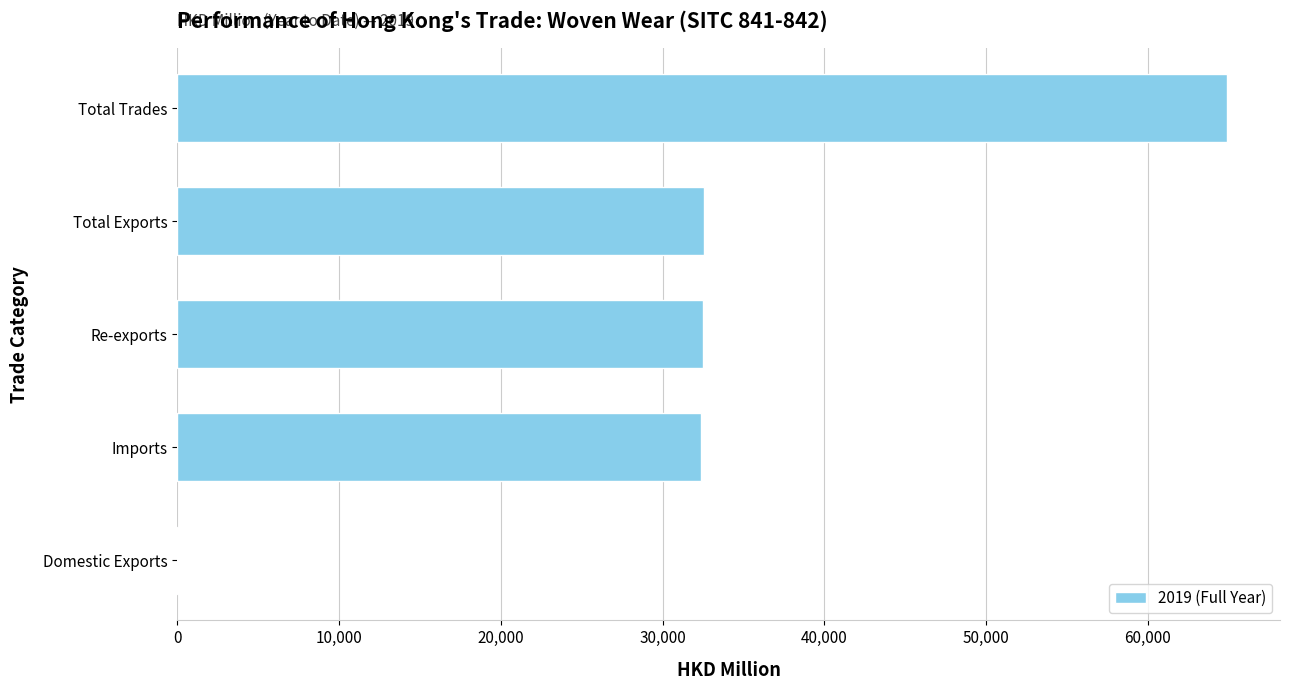

What is the greatest value displayed?

64936.5